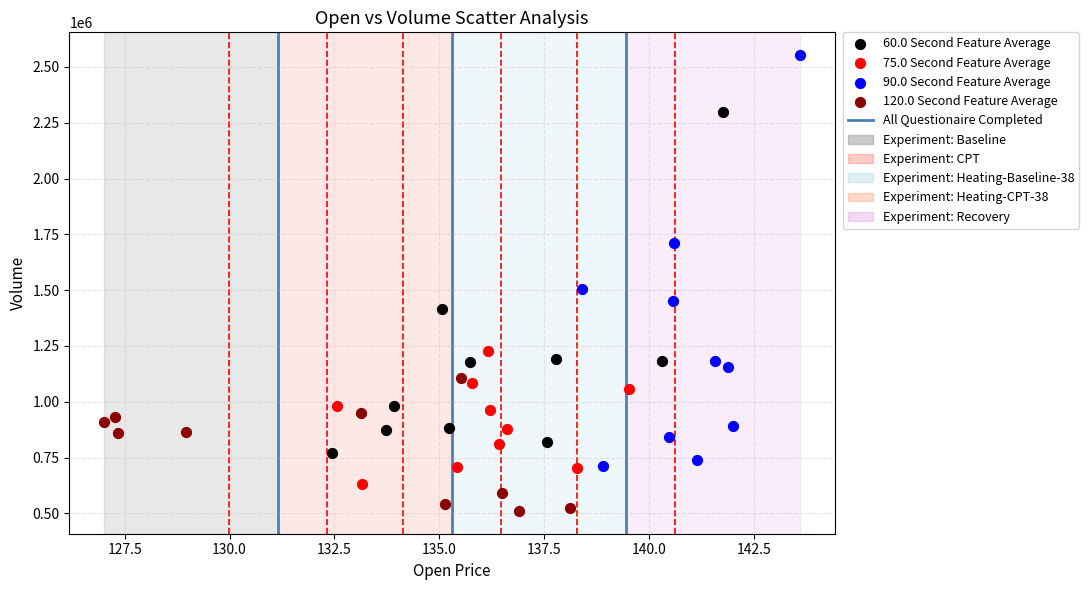

Which series reaches the minimum Y coordinate?

120.0 Second Feature Average